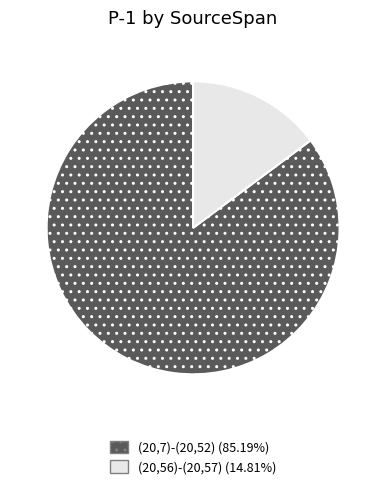

Do (20,7)-(20,52) and (20,56)-(20,57) together represent more than half of the pie?

Yes